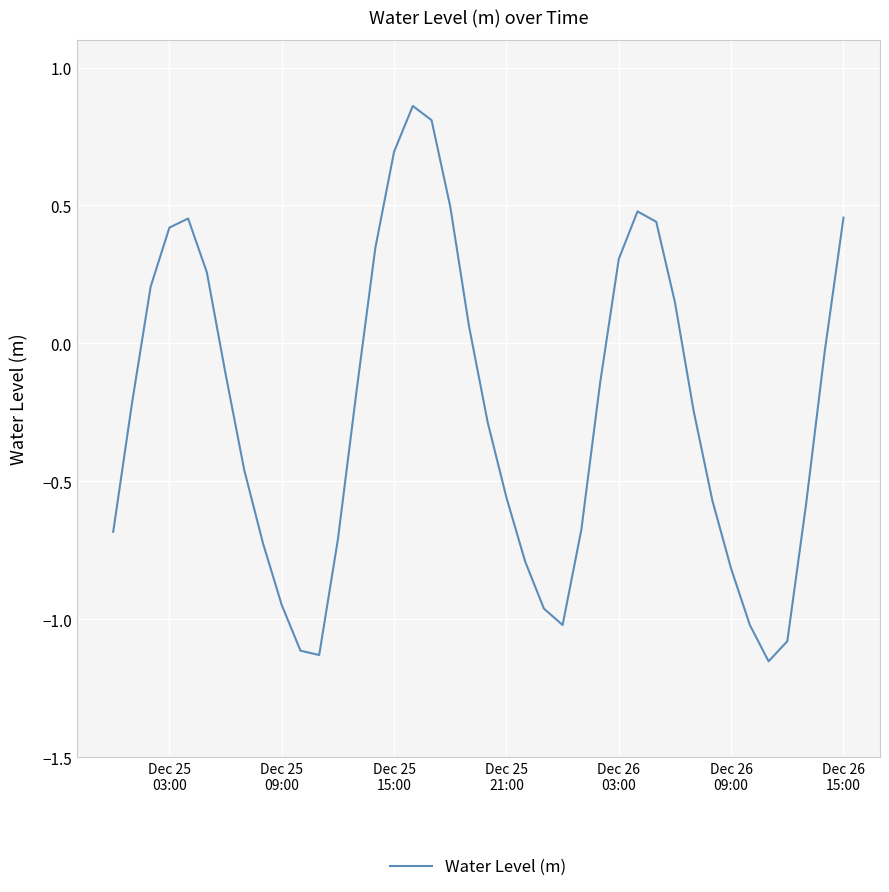

What is the difference between the maximum and minimum values?

2.0